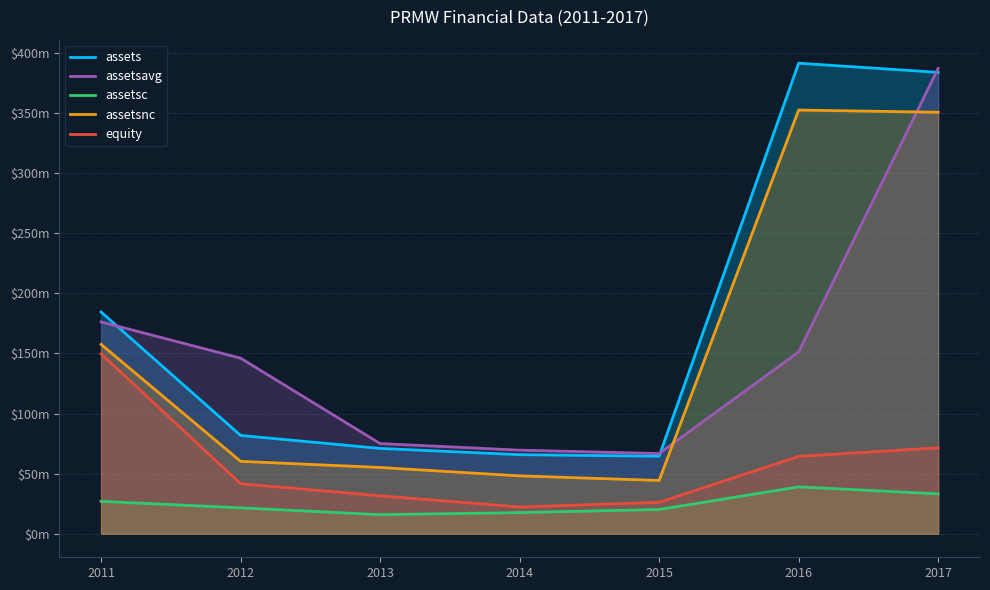

Where does the assetsnc series first go above 60?

2011